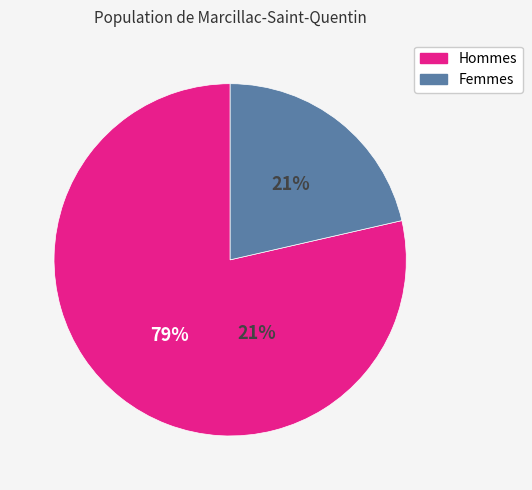

Do 7 and 1 together represent more than half of the pie?

No